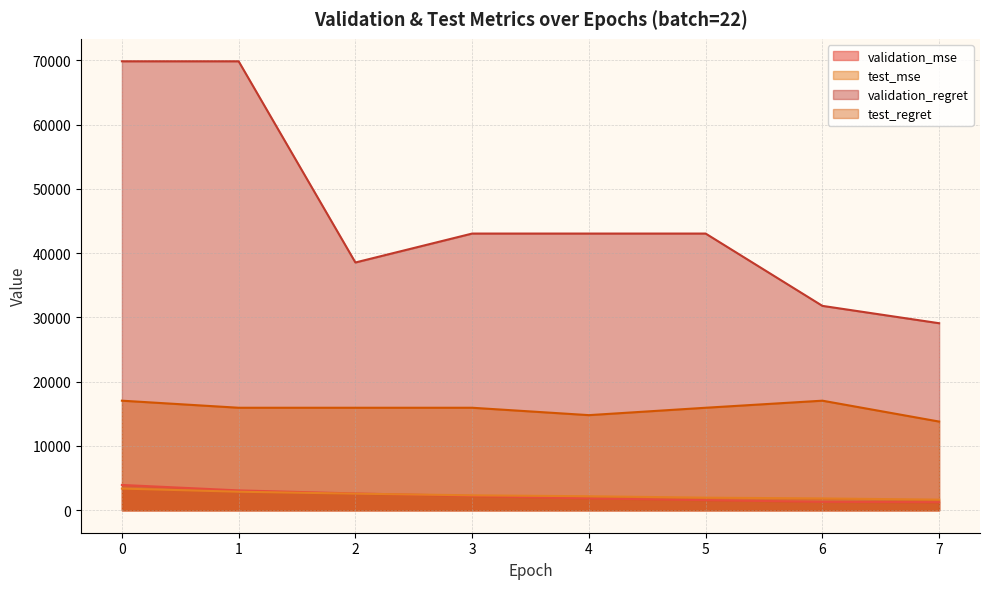

What is the value of the test_mse point at the 8th from the left?

1654.0